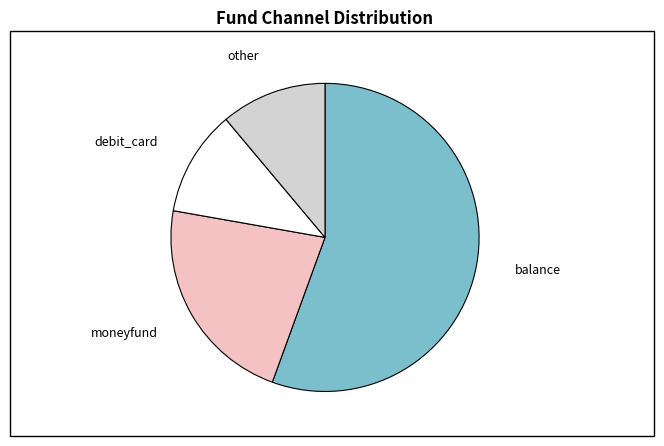

How many slices are in this pie chart?

4